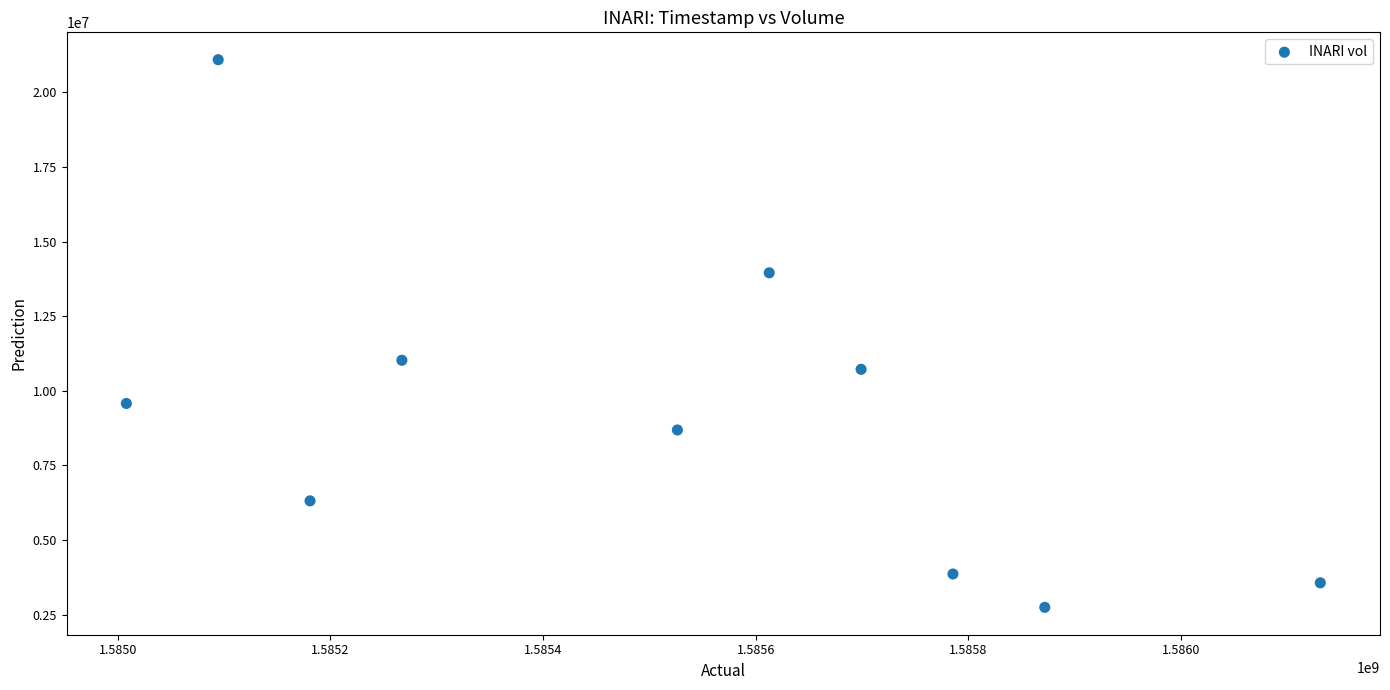

What Y value in the scatter plot is closest to 11917300?

11021500